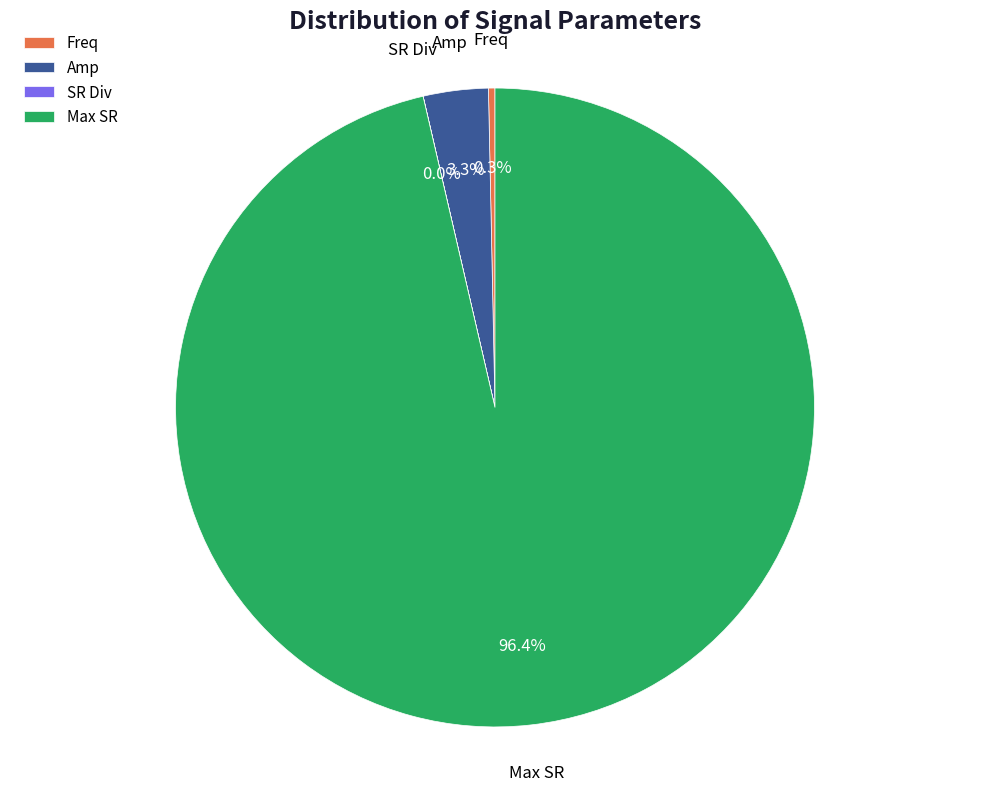

Which slice is the largest?

Max SR